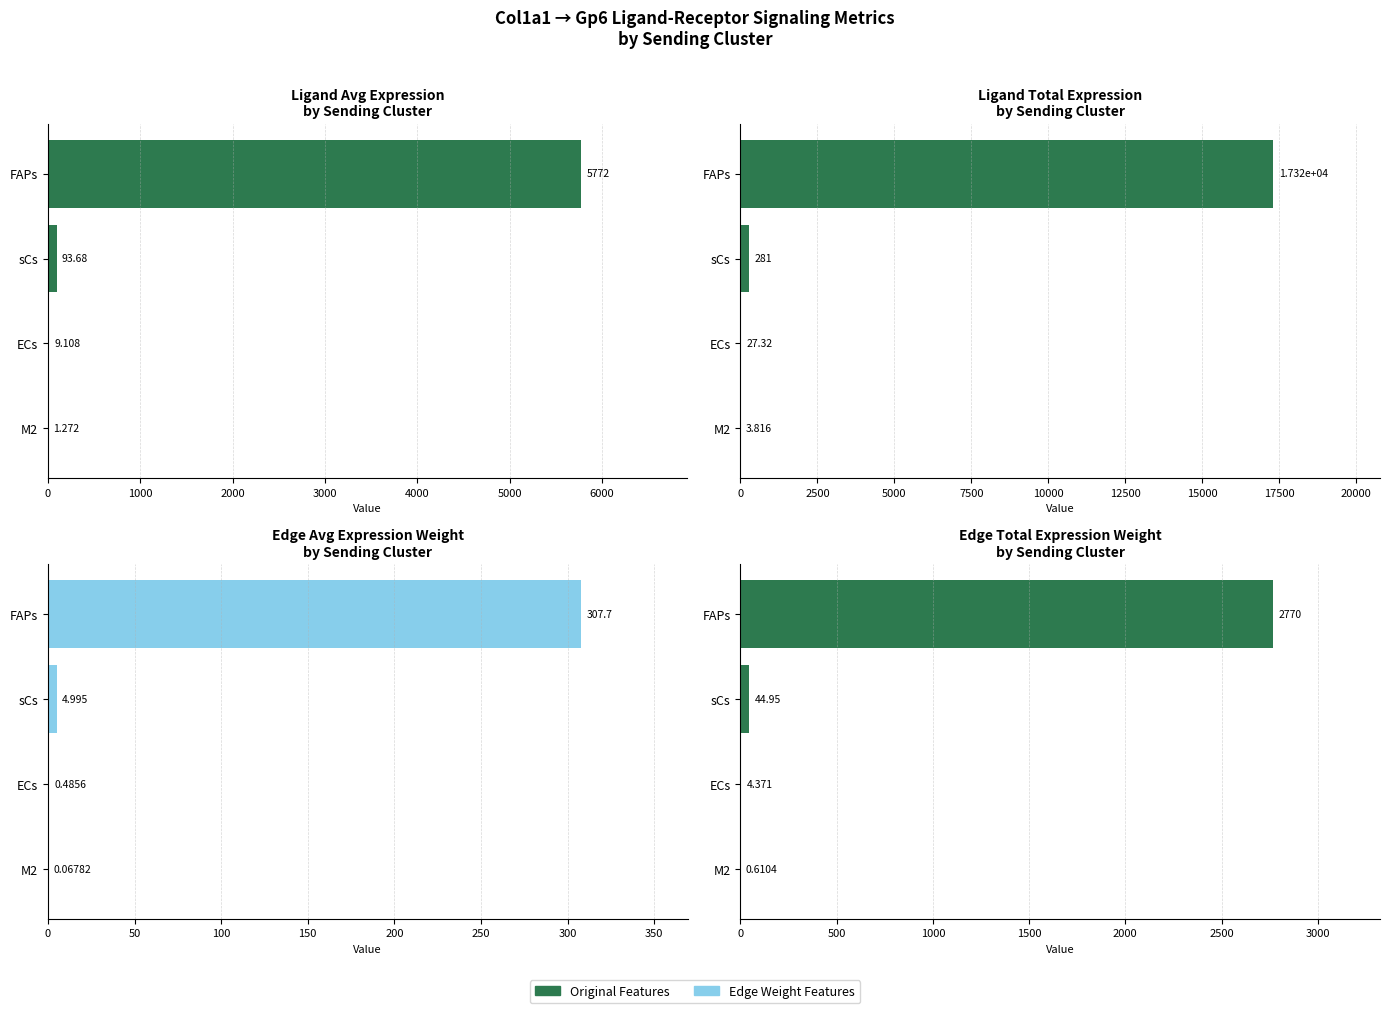

Between FAPs and ECs, which series saw the biggest shift?

Ligand total expression value